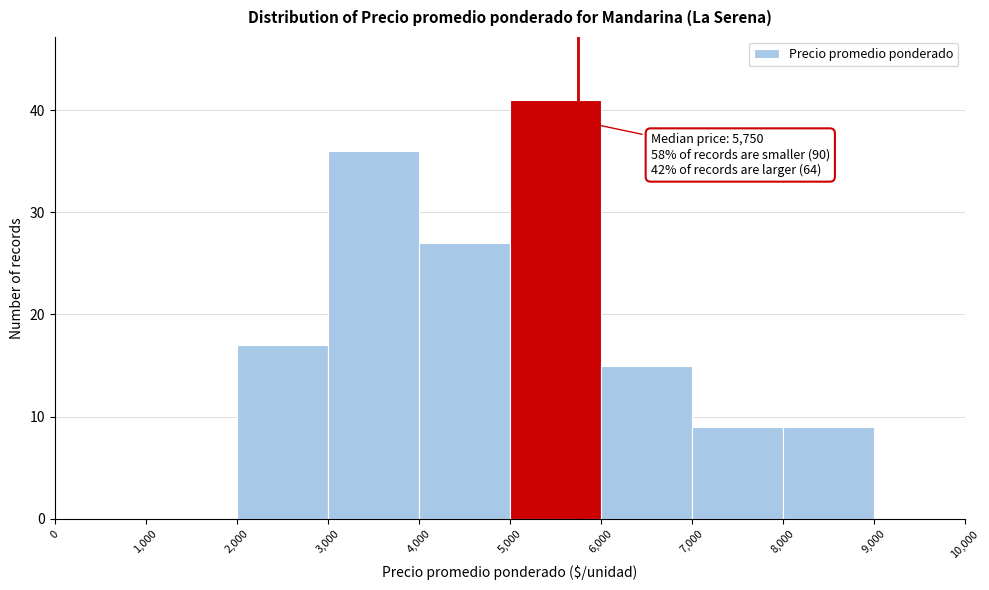

Which range on the x-axis has the tallest bar?

5,000 to 6,000